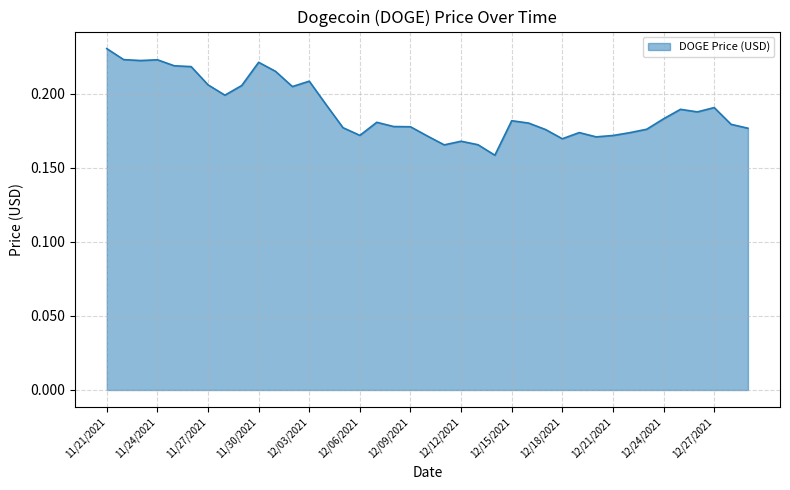

What is the label of the 29th point from the left?

12/19/2021